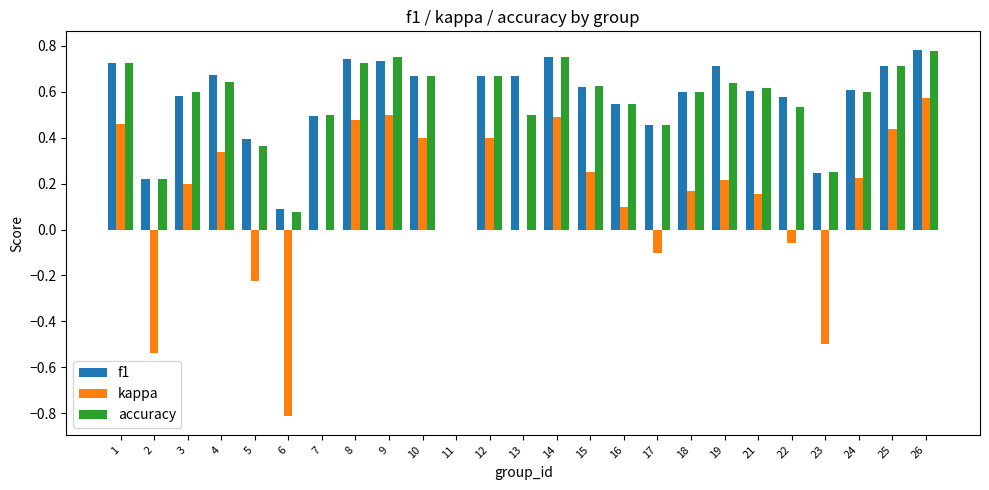

Is the value of accuracy at 16 greater than the value of kappa at 10?

Yes